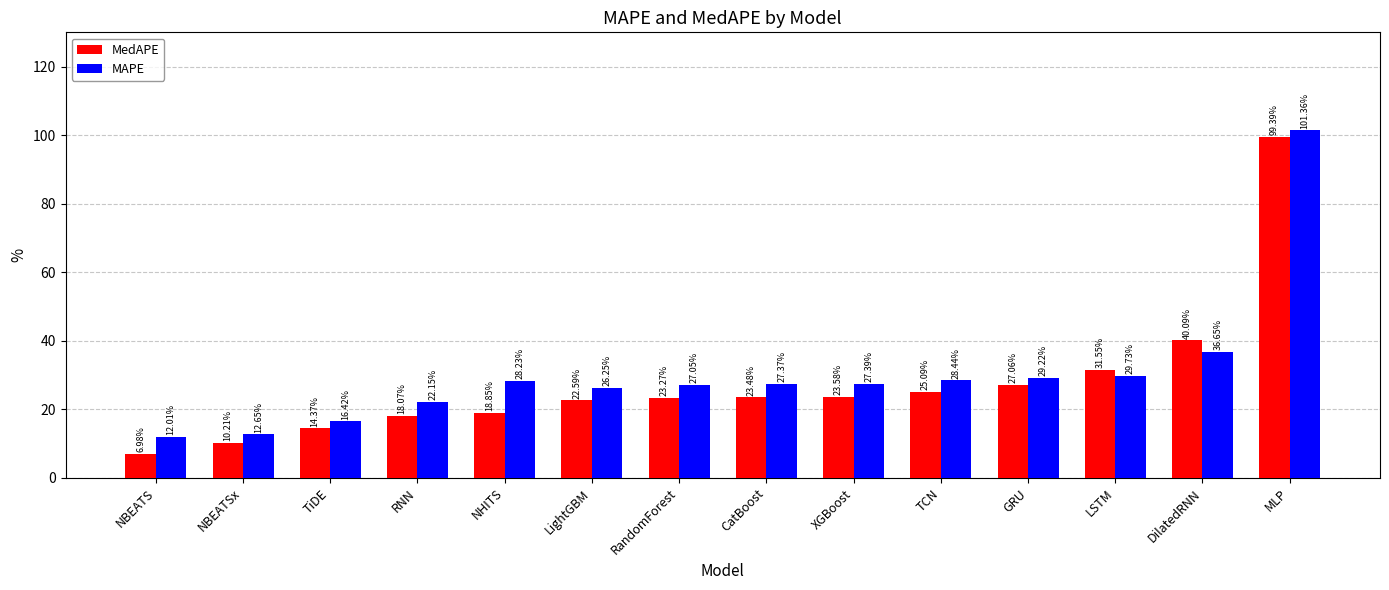

How many data points in MedAPE are above 23?

8